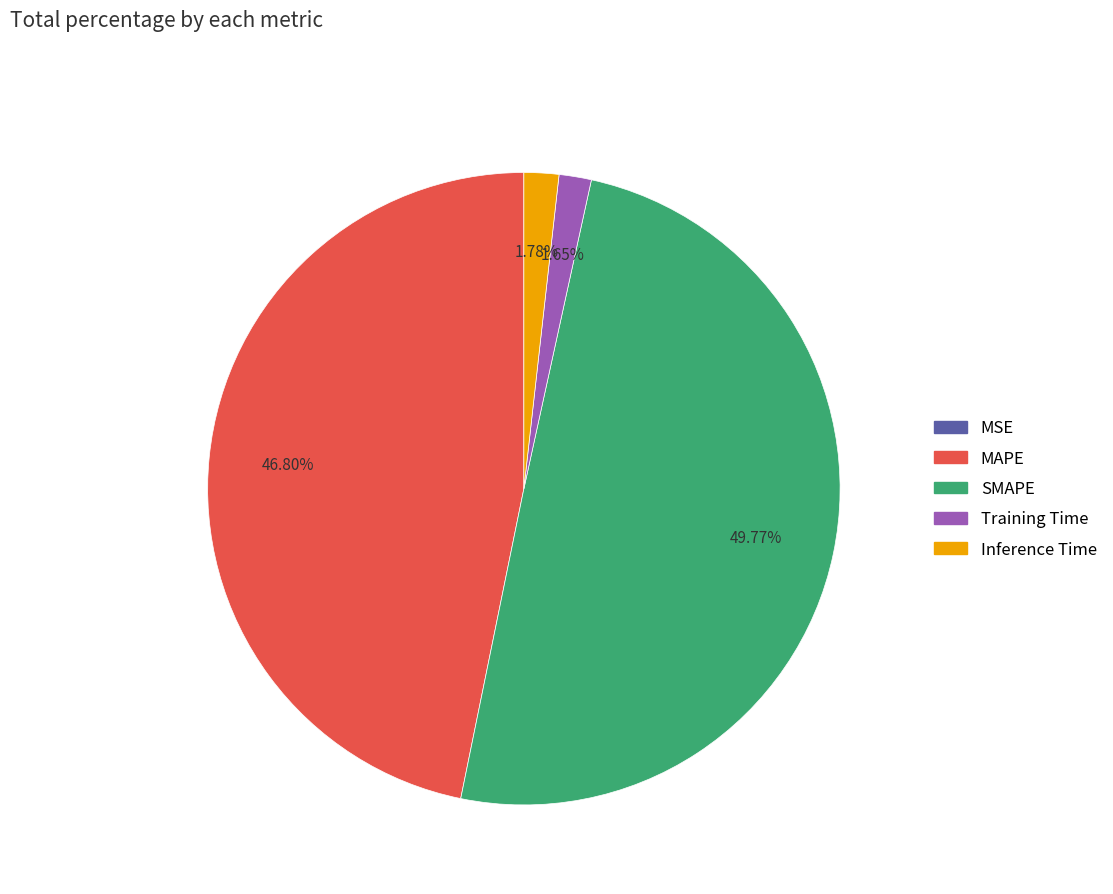

Does Training Time represent more than half of the total?

No